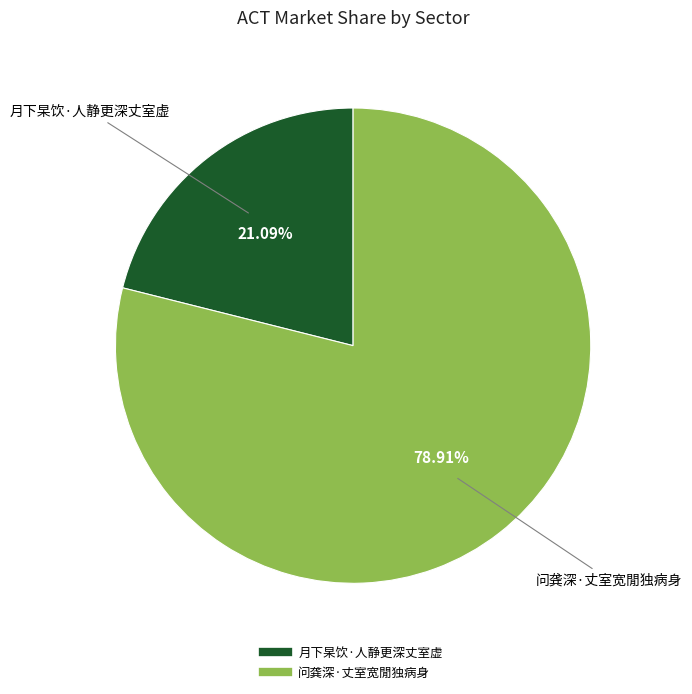

Count the number of slices in the pie.

2